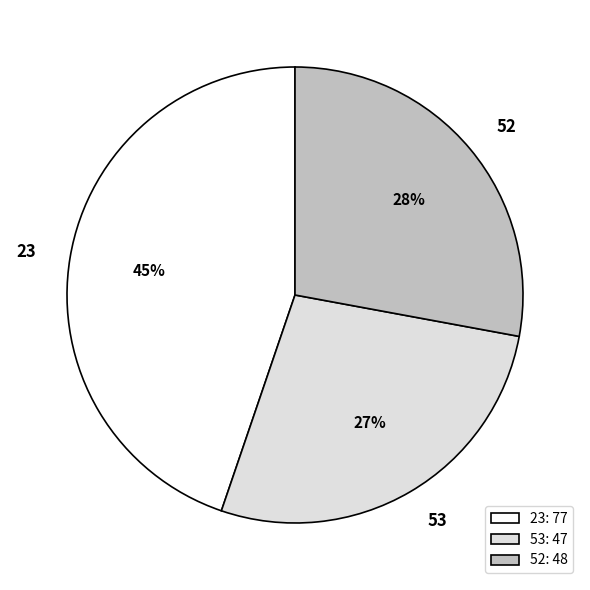

The 52 slice represents 41% of the pie. True or false?

False